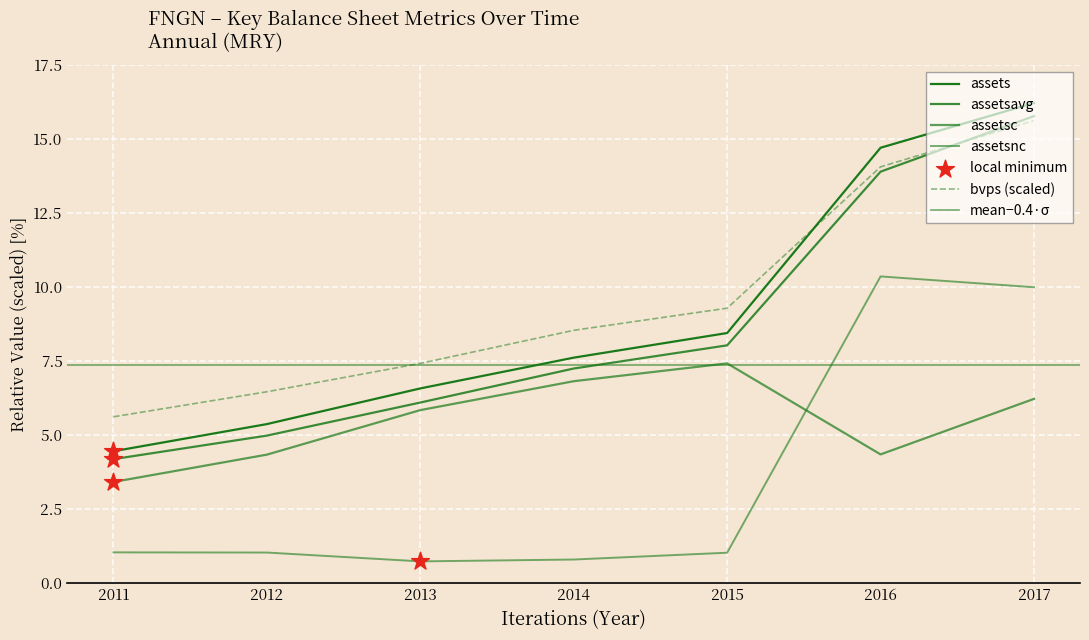

At which category is the sum across all series the highest?

2017